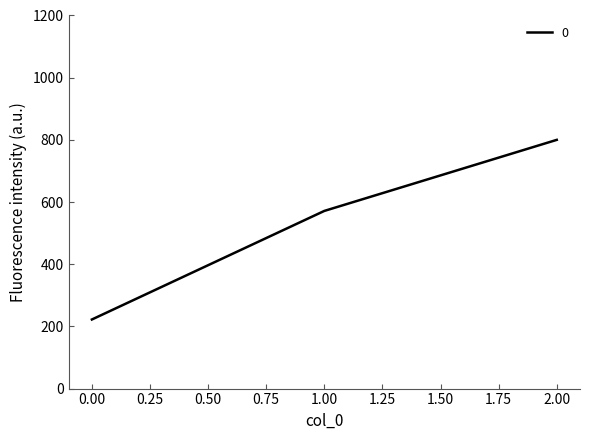

Rank the categories by value from highest to lowest.

2.00, 1.00, 0.00